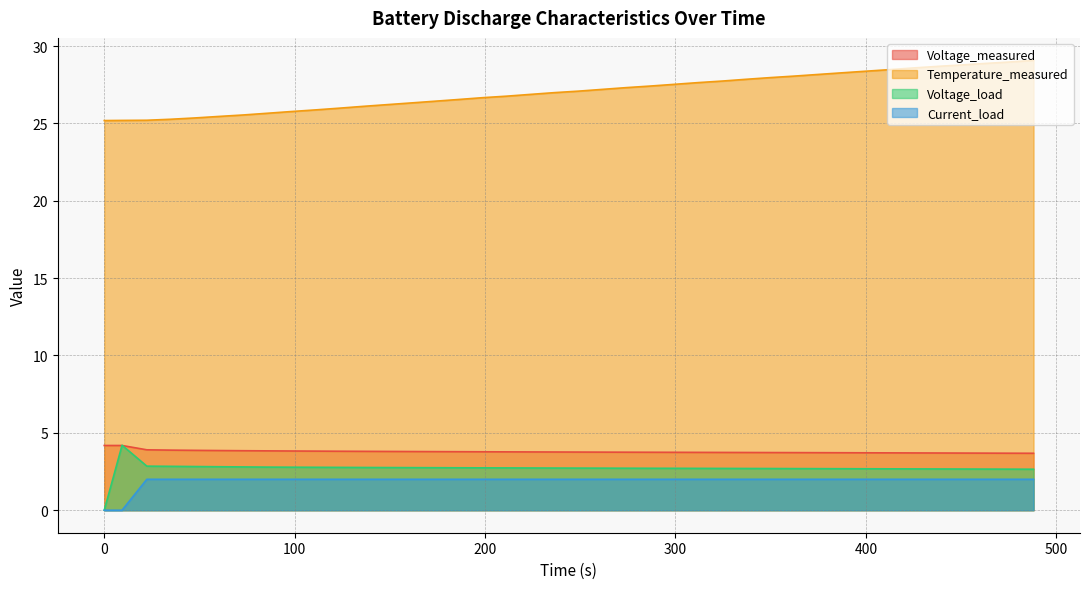

How many categories are shown in the chart?

40